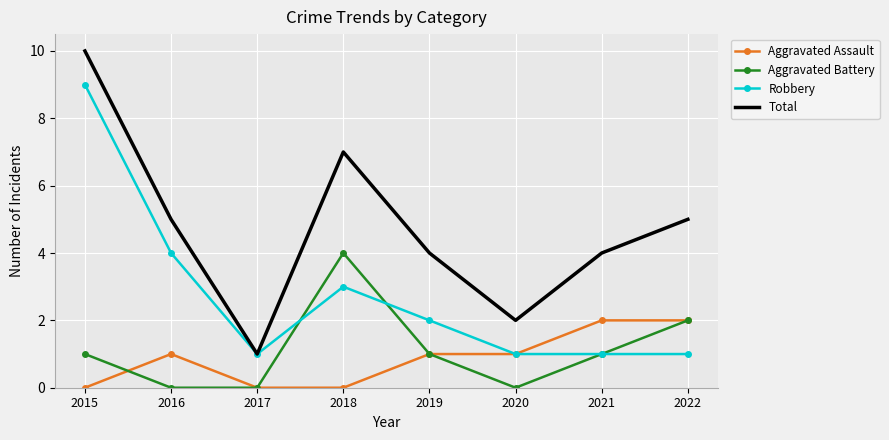

At which category is the sum across all series the highest?

2015